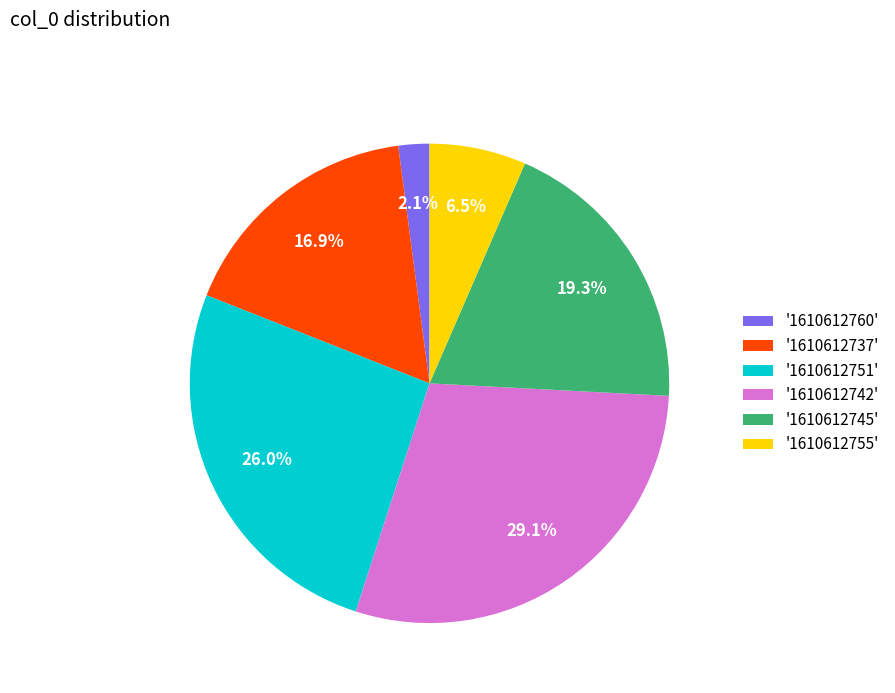

What is the ratio of the value at '1610612737' to the value at '1610612755'?

2.6